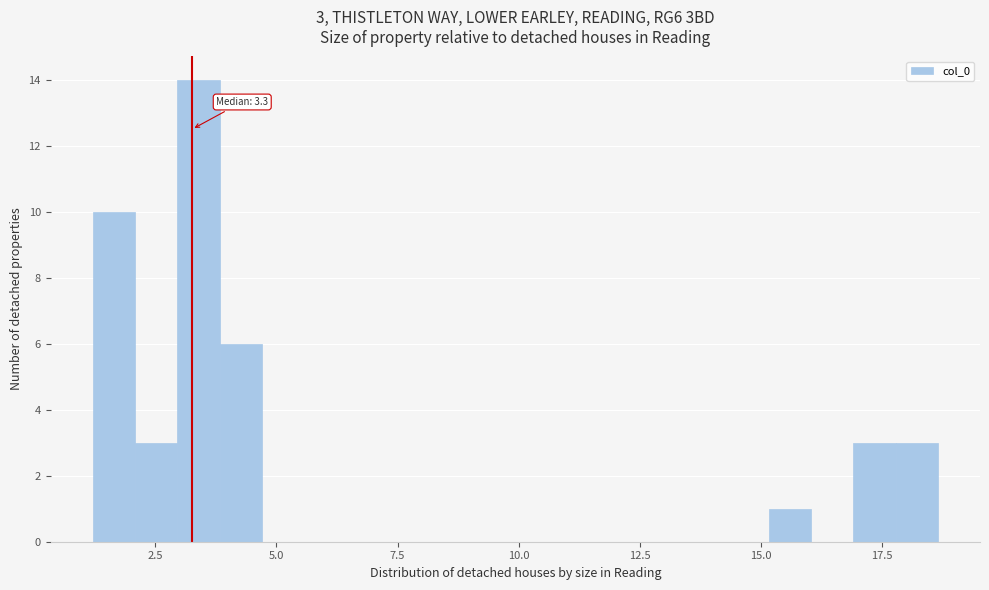

Read against the x-axis, roughly where is the centre of the tallest bar?

3.5